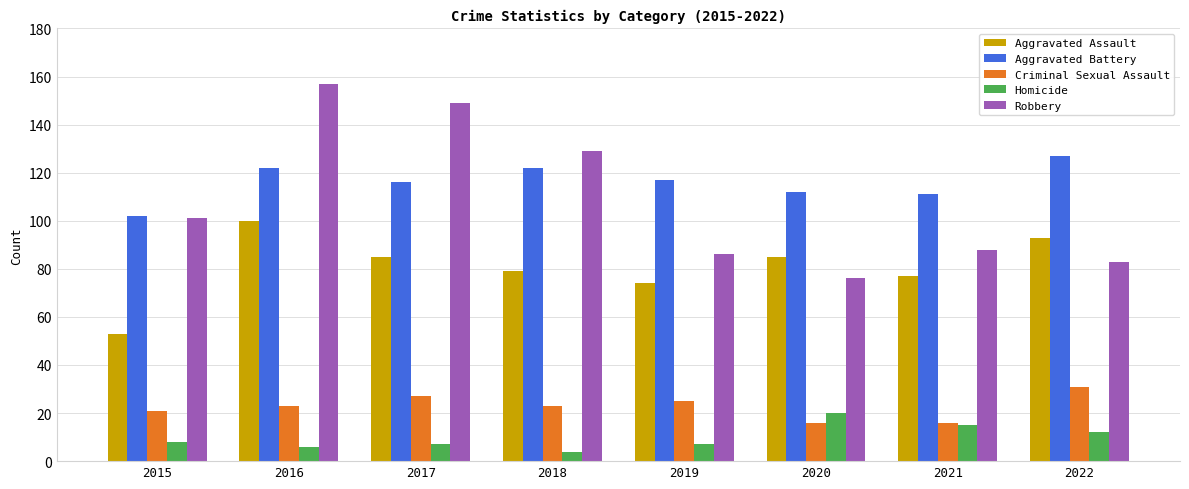

At which category is the sum across all series the highest?

2016